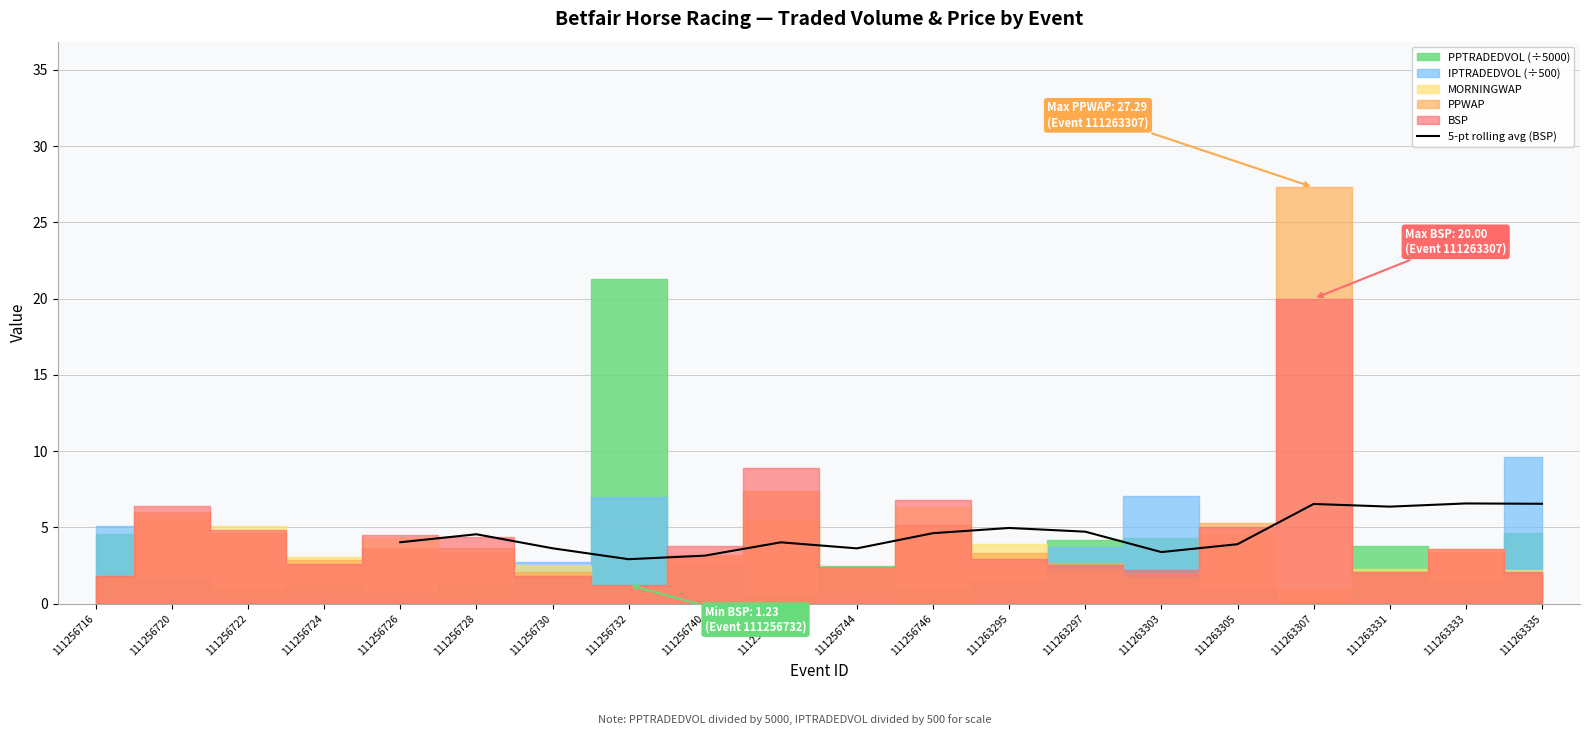

Is it true that 5-pt rolling avg (BSP) equals 1.1 at 111256740?

False